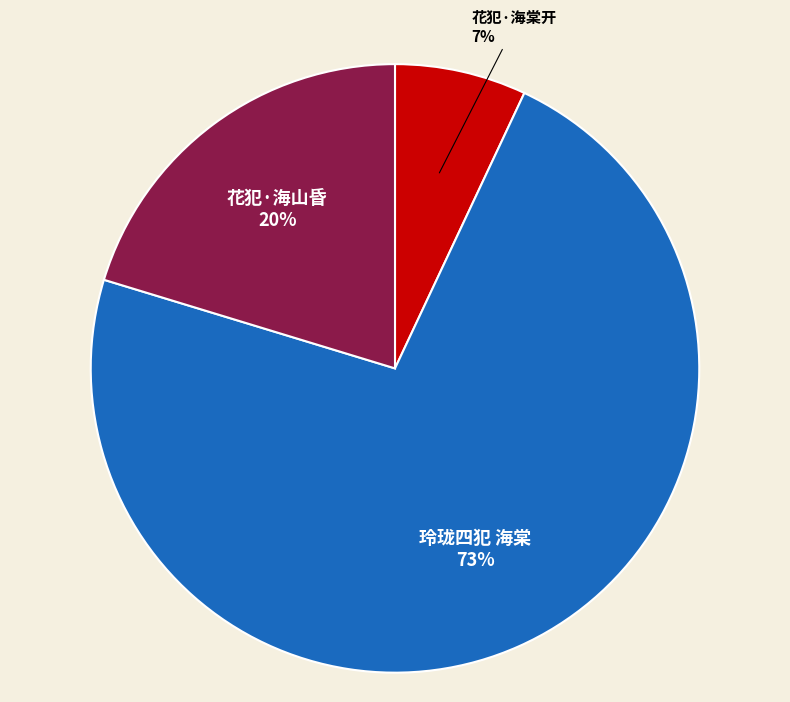

Is there a majority slice in this chart?

Yes